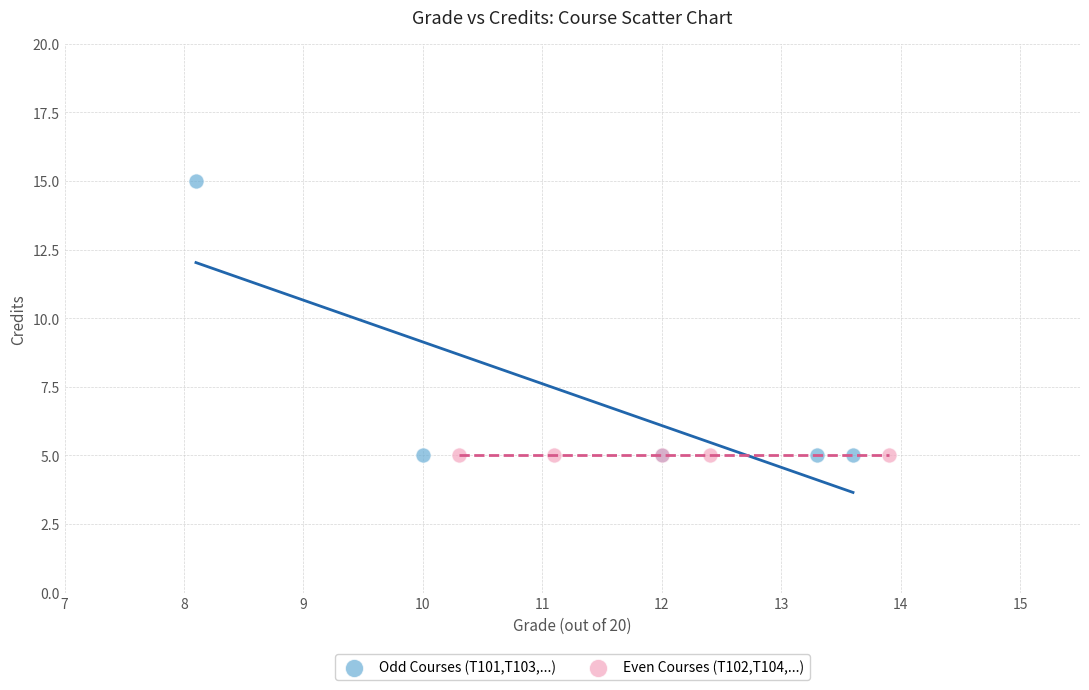

Which series contains the highest Y value?

Odd Courses (T101,T103,...)